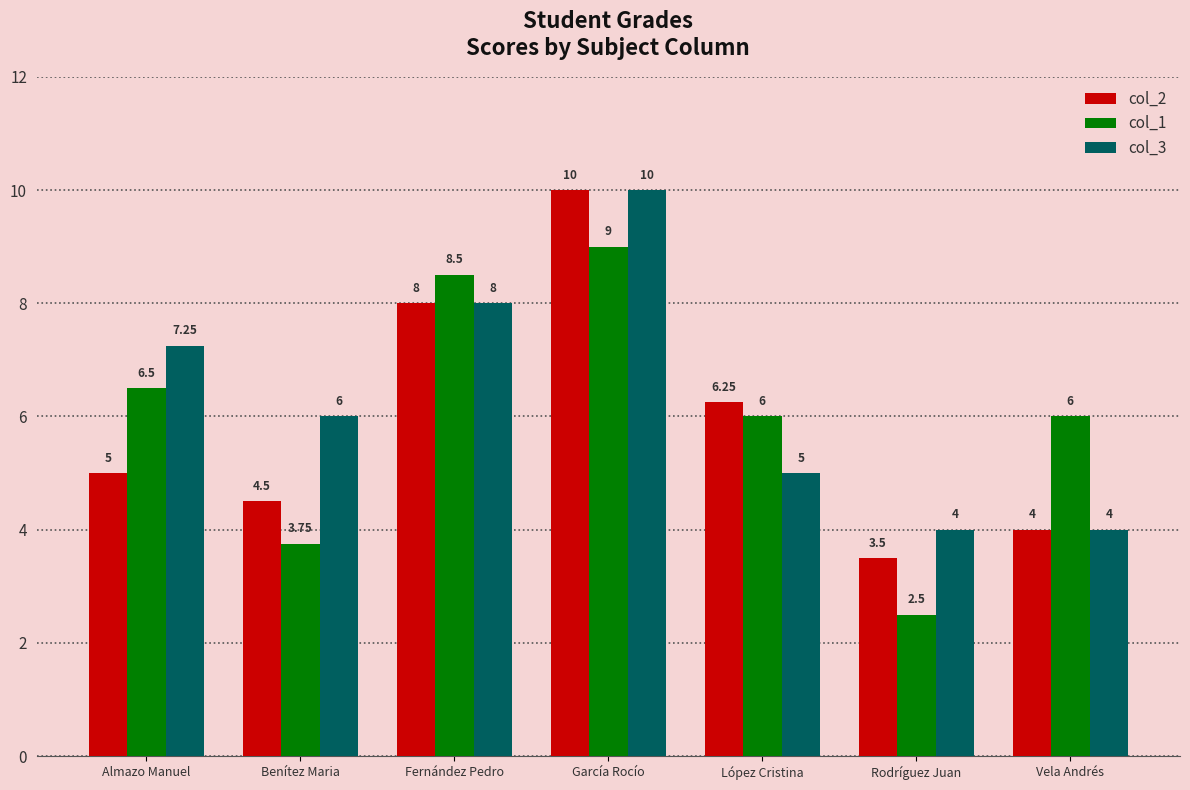

The value of col_2 at López Cristina is 3.4. True or false?

False